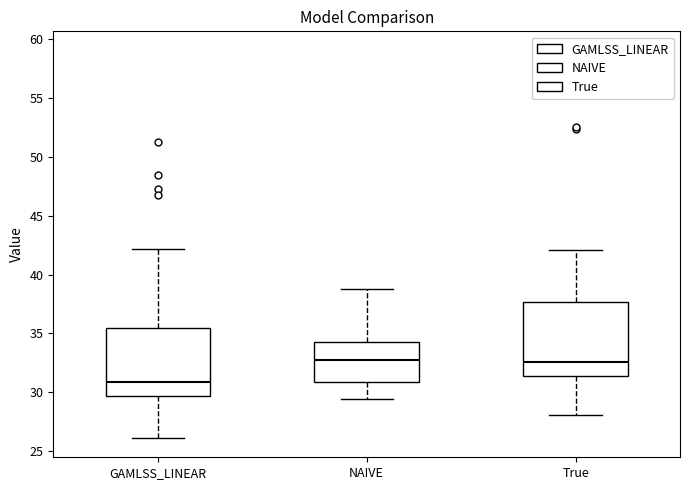

Reading left to right, read every box against the y-axis: the position of its median line, the range the box covers, and the ends of its whiskers. The values are not printed on the chart, so give them approximately, as read against the axis.

GAMLSS_LINEAR: median 31.0, box 29.5 to 35.5, whiskers 26.0 to 42.0
NAIVE: median 32.5, box 31.0 to 34.5, whiskers 29.5 to 39.0
True: median 32.5, box 31.5 to 37.5, whiskers 28.0 to 42.0